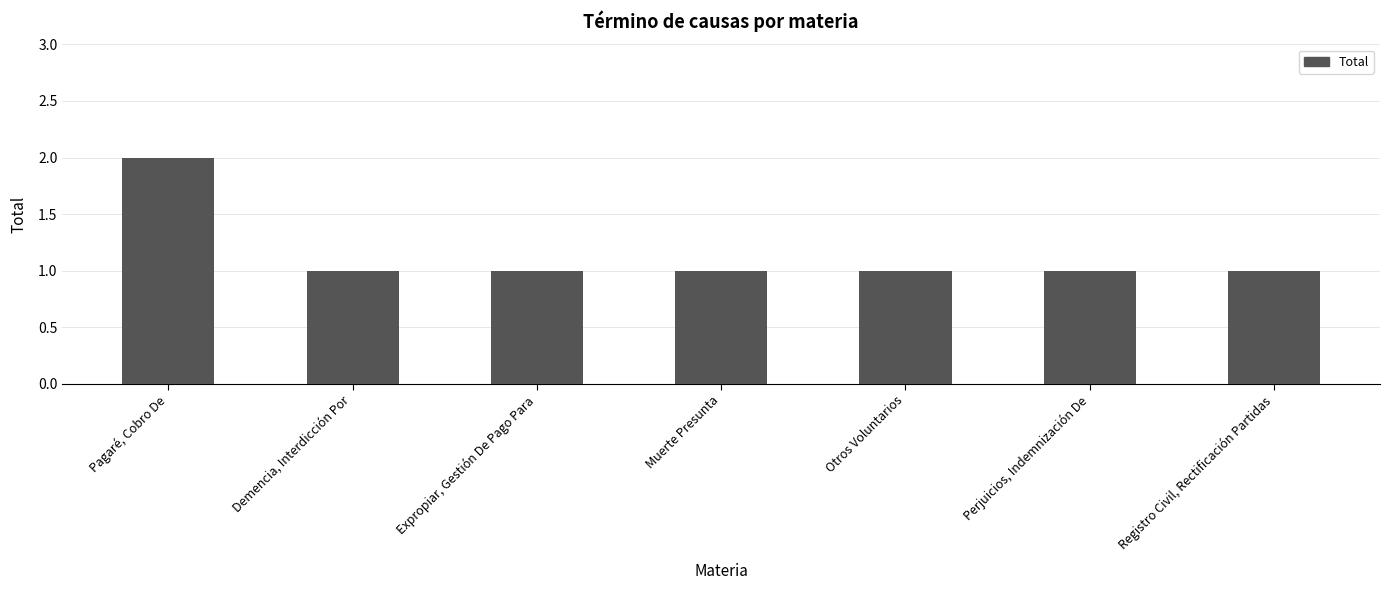

The chart shows a value of 2 at Perjuicios, Indemnización De. True or false?

False